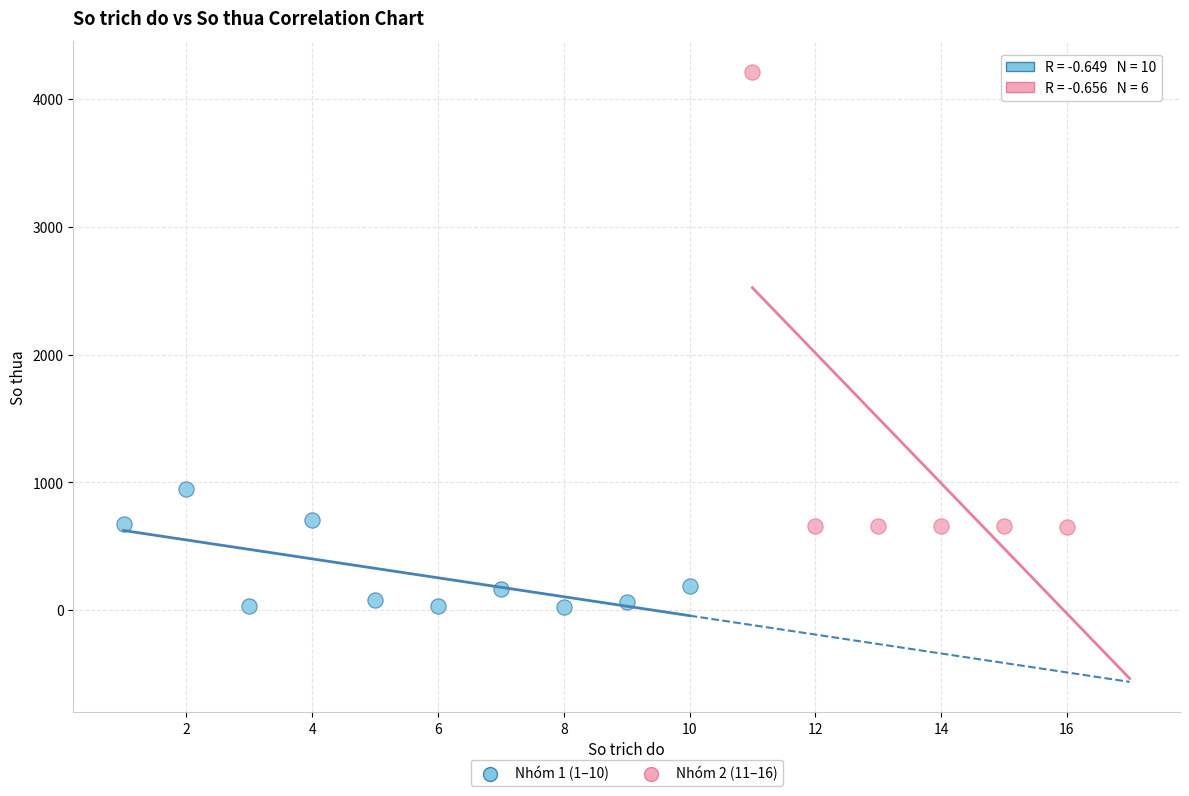

Which series has the largest Y range (max minus min)?

Nhóm 2 (11–16)